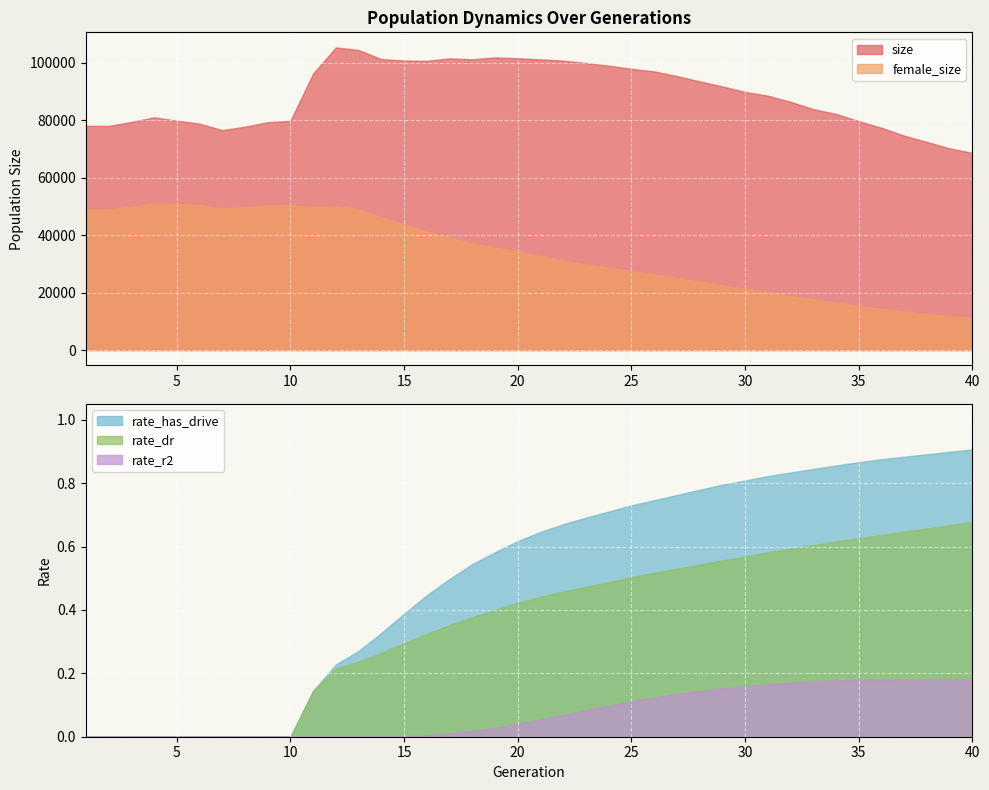

Between 14 and 31, which series saw the biggest shift?

female_size